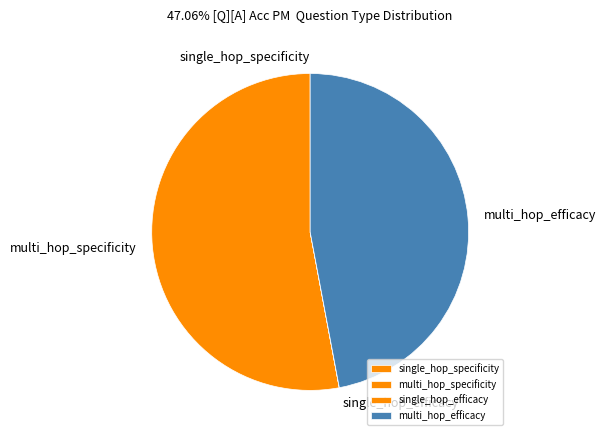

The multi_hop_specificity slice represents 62% of the pie. True or false?

False